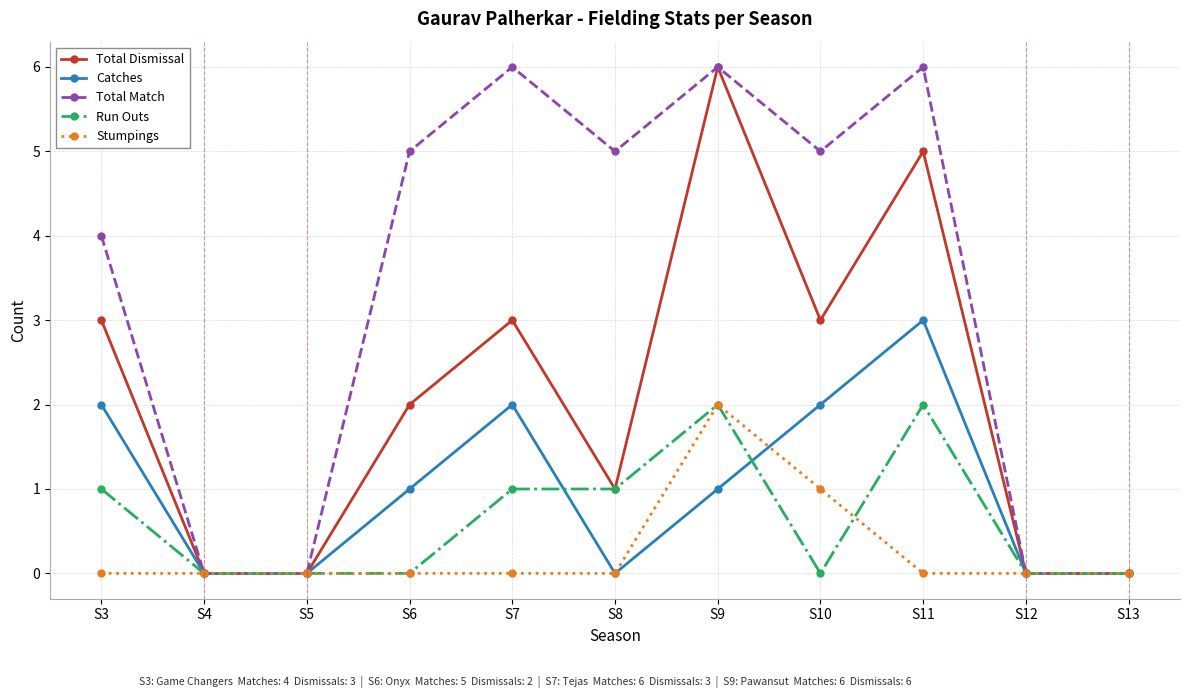

True or false: Total Match has a value of -3 at S13.

False